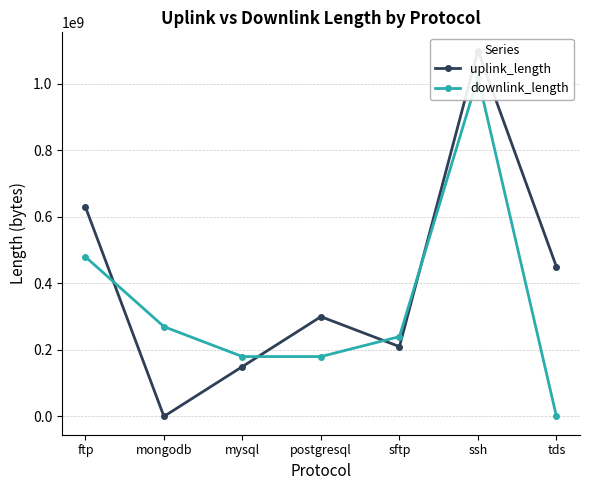

What is the maximum value for downlink_length?

1020135435